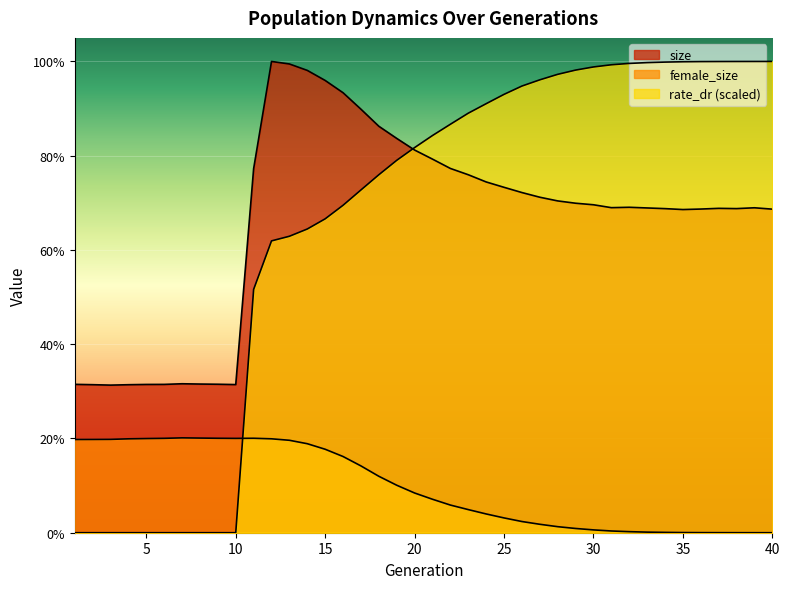

What is the sum of the size values at 5 and 19?

286878.0